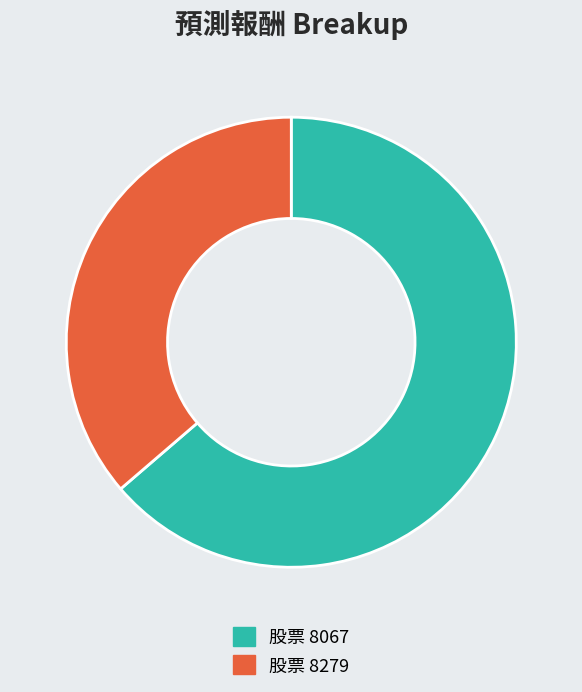

Does any single category account for the majority?

Yes